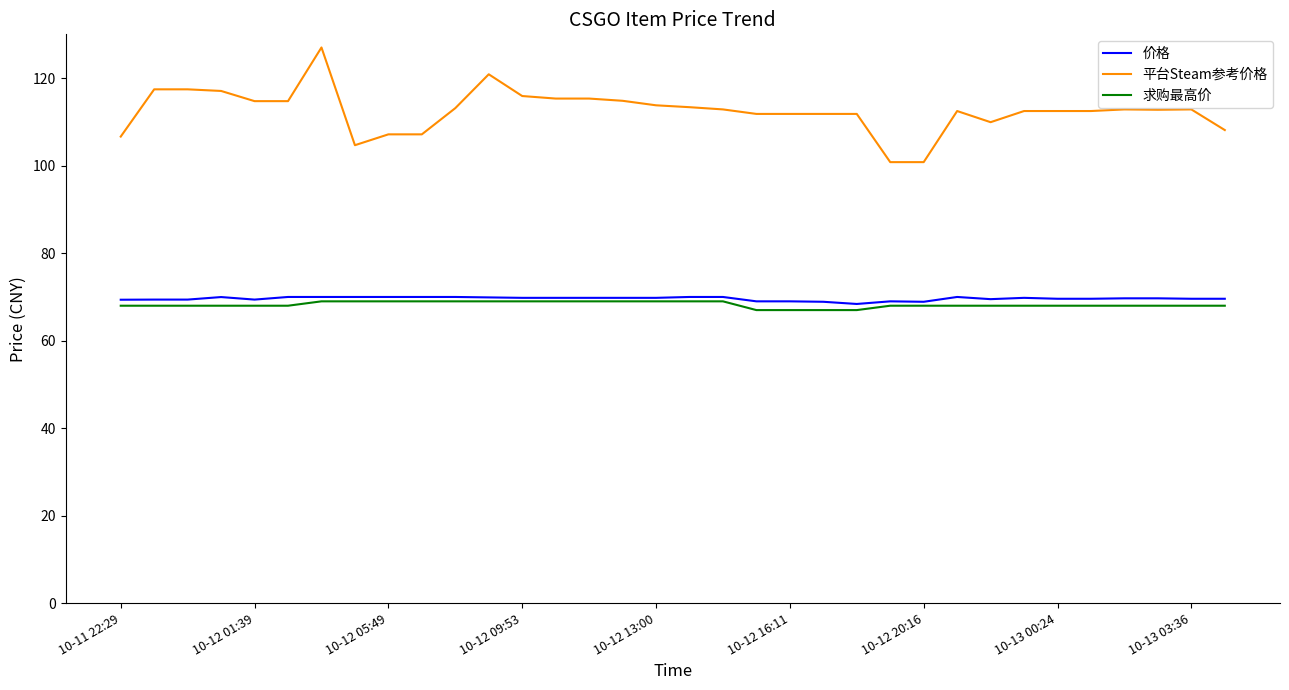

What are all the series names shown in the legend?

价格, 平台Steam参考价格, 求购最高价